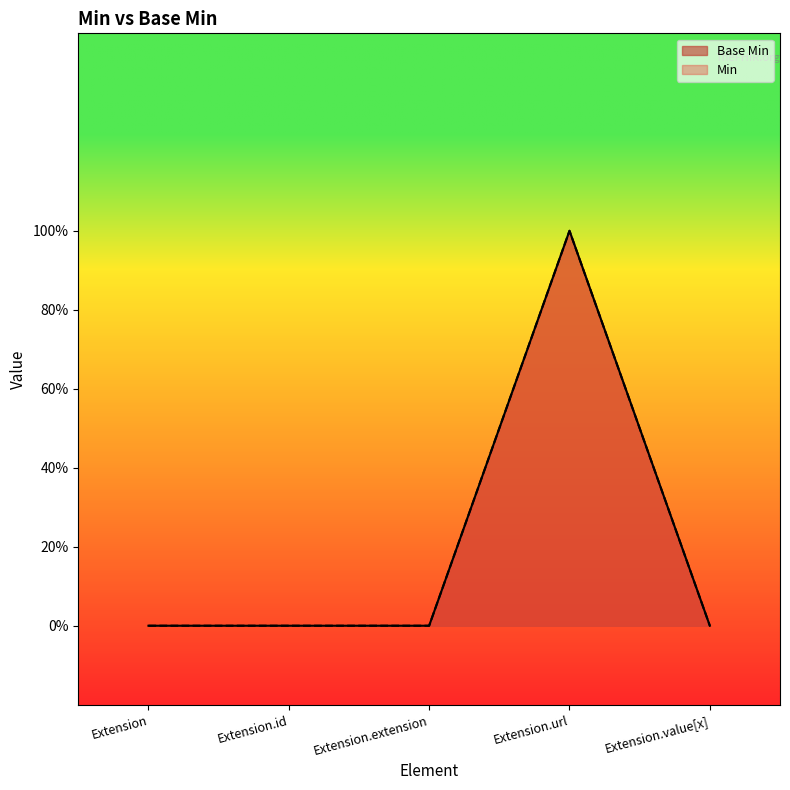

Rank the categories by value from lowest to highest.

Extension, Extension.id, Extension.extension, Extension.value[x], Extension.url